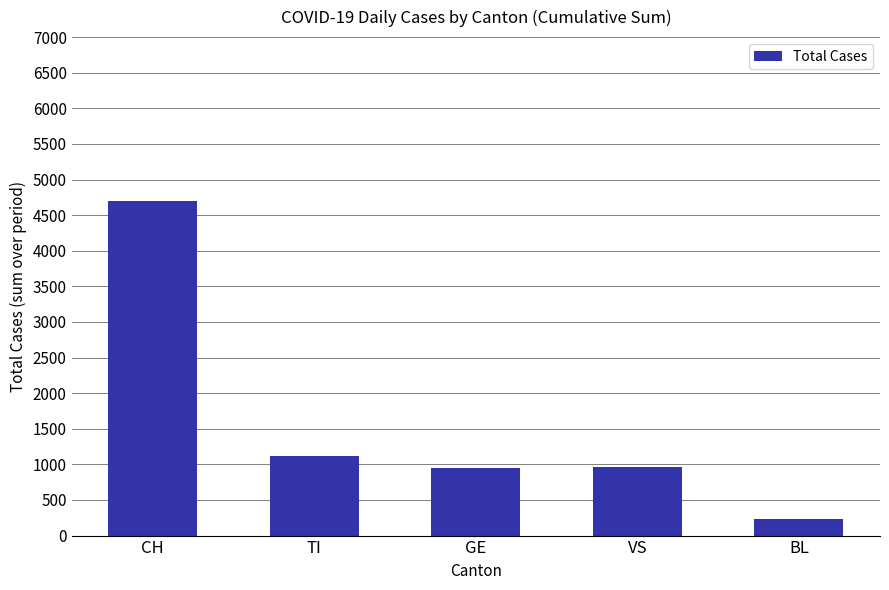

True or false: the data shows 4695 at CH.

True